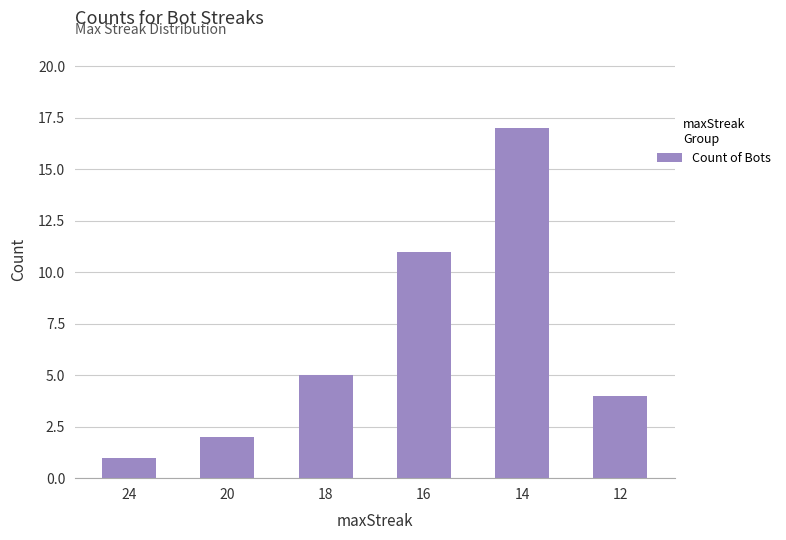

List the labels in order of value, largest first.

14, 16, 18, 12, 20, 24